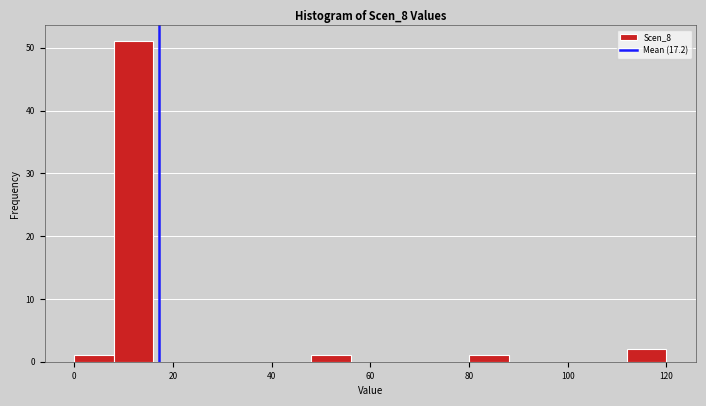

Reading left to right, list every bar in this chart as the range it spans on the x-axis followed by its height. The values are not printed on the chart, so give them approximately, as read against the axis.

0 to 8: 1
8 to 16: 51
16 to 24: 0
24 to 32: 0
32 to 40: 0
40 to 48: 0
48 to 56: 1
56 to 64: 0
64 to 72: 0
72 to 80: 0
80 to 88: 1
88 to 96: 0
96 to 104: 0
104 to 112: 0
112 to 120: 2